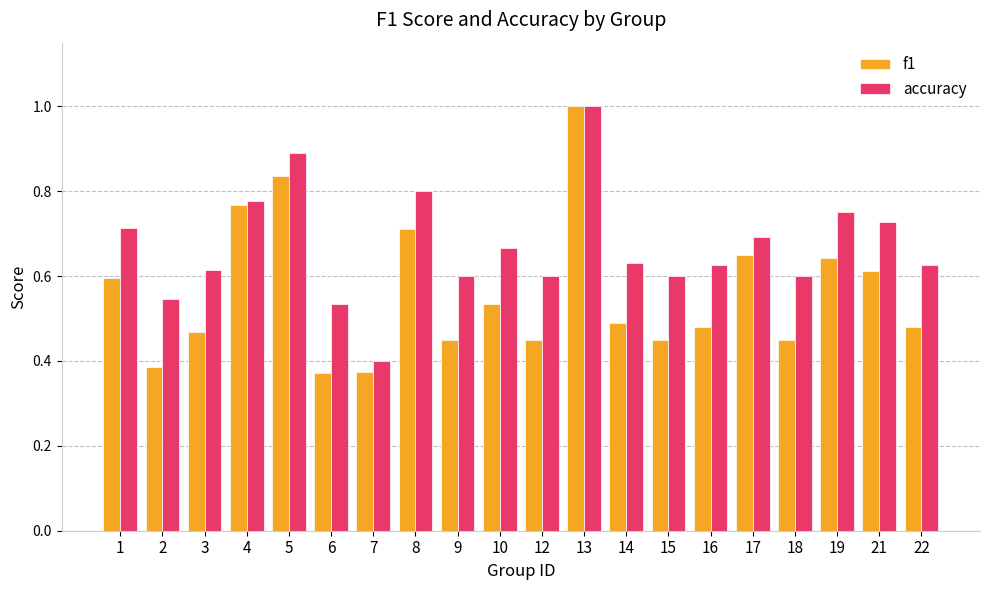

Is the value of f1 at 3 greater than the value of accuracy at 4?

No